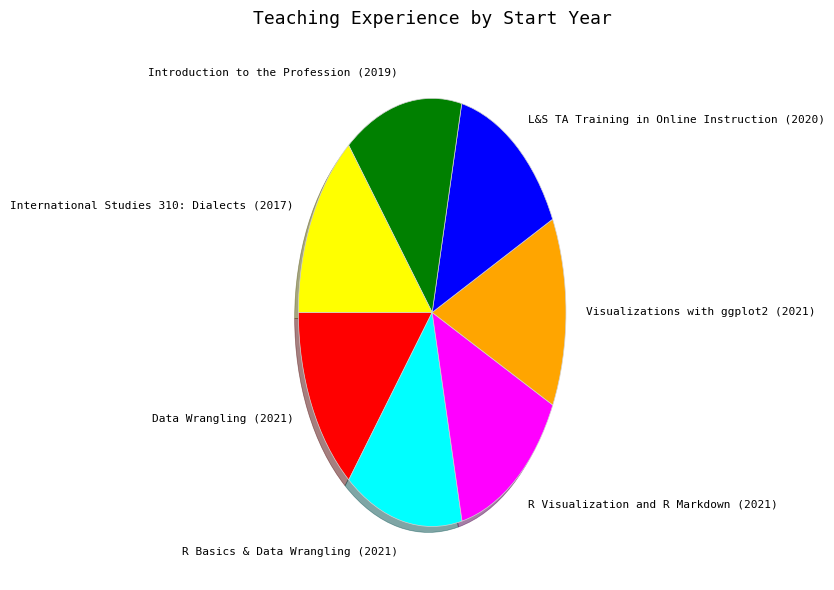

Is there any slice that represents more than half of the pie?

No